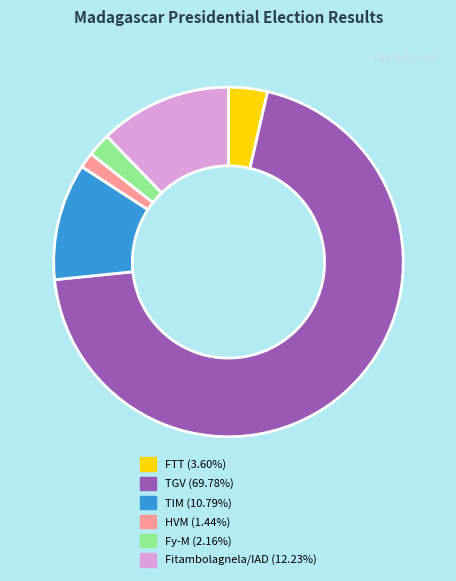

Does TGV (69.78%) represent more than half of the total?

Yes